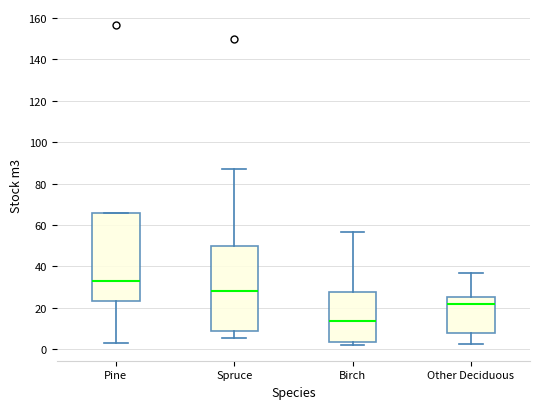

Where is the upper edge of the box for Other Deciduous on the y-axis? The values are not printed on the chart, so give them approximately, as read against the axis.

26